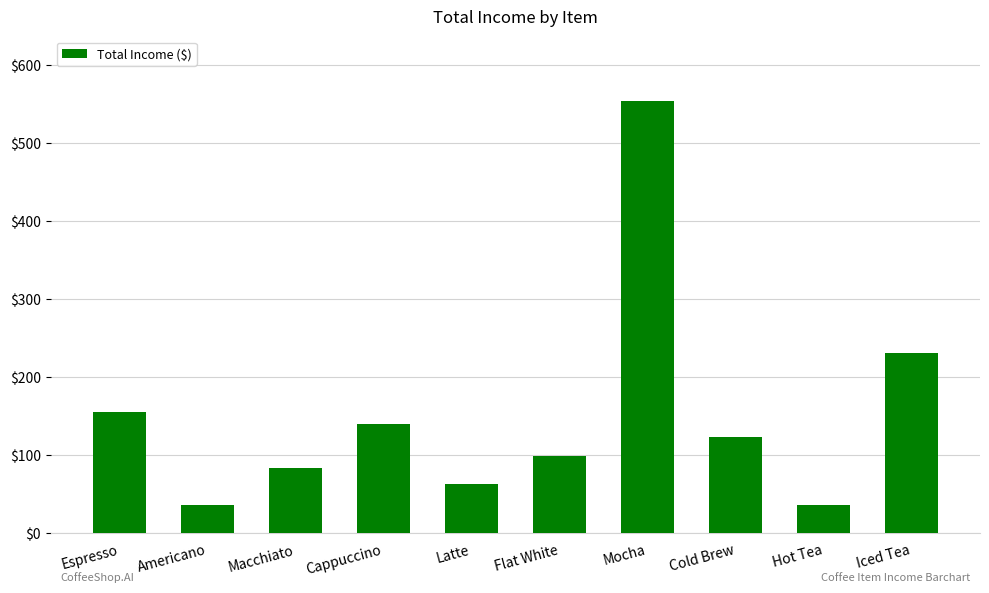

What is the sum of all values?

1522.5